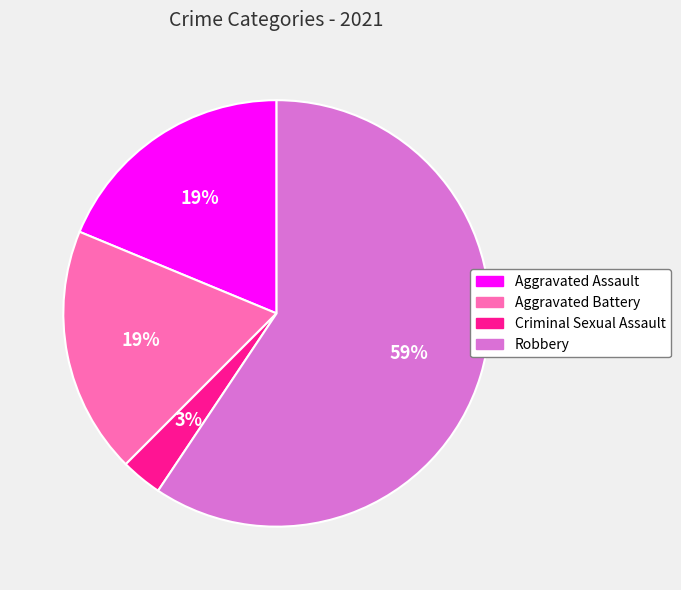

What percentage is the Aggravated Battery slice, to the nearest percent?

19%